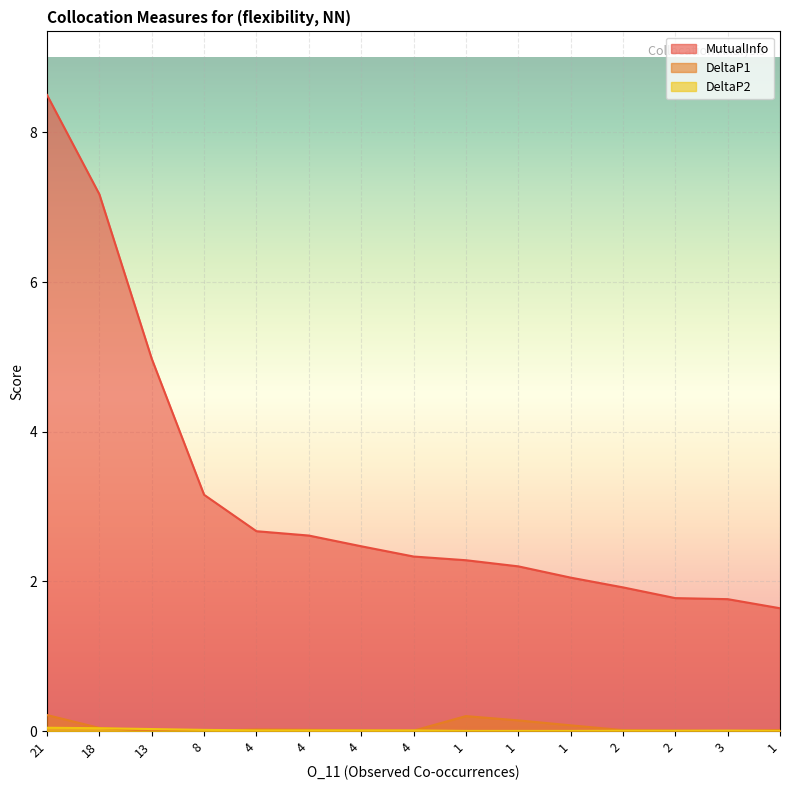

Reading left to right, extract all data points from this chart.

MutualInfo: 21=8.5	18=7.2	13=5.0	8=3.2	4=2.7	4=2.6	4=2.5	4=2.3	1=2.3	1=2.2	1=2.1	2=1.9	2=1.8	3=1.8	1=1.6
DeltaP1: 21=0.2	18=0.0	13=0.0	8=0.0	4=0.0	4=0.0	4=0.0	4=0.0	1=0.2	1=0.1	1=0.1	2=0.0	2=0.0	3=0.0	1=0.0
DeltaP2: 21=0.0	18=0.0	13=0.0	8=0.0	4=0.0	4=0.0	4=0.0	4=0.0	1=0.0	1=0.0	1=0.0	2=0.0	2=0.0	3=0.0	1=0.0